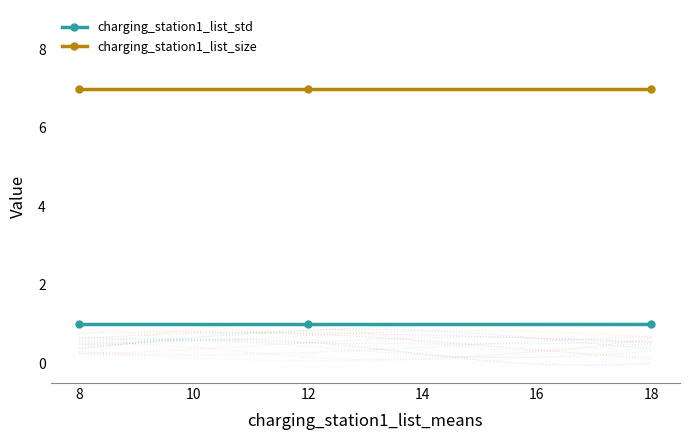

Is it true that charging_station1_list_std equals 1 at 18?

True